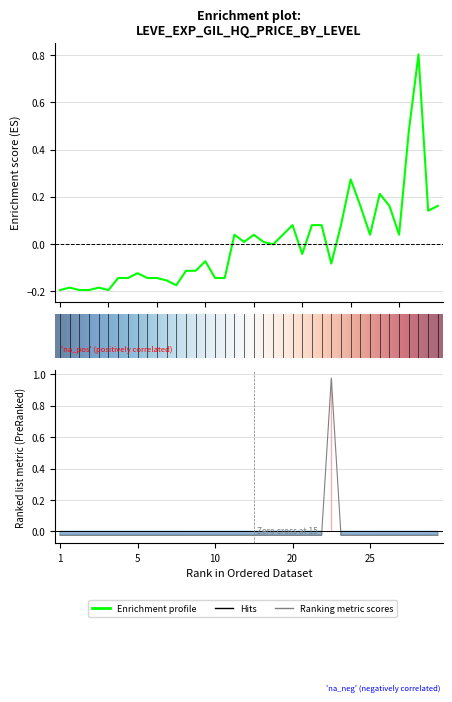

The value of LevePriceHQ at 25 is -0.0. True or false?

False